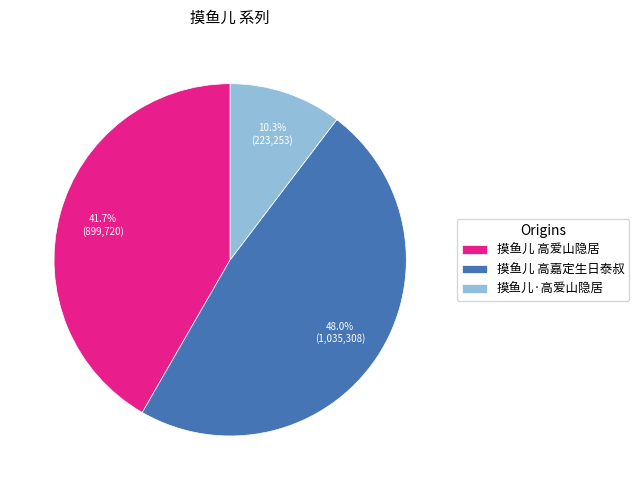

The 摸鱼儿·高爱山隐居 slice represents 1% of the pie. True or false?

False